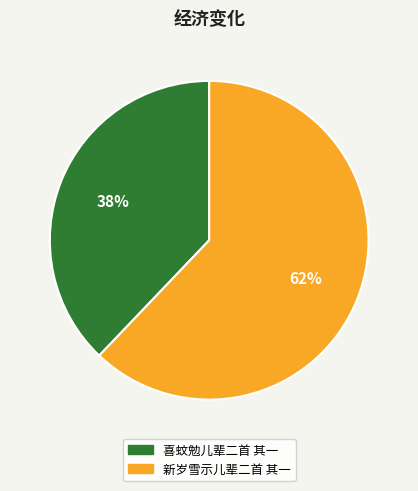

Is there any slice that represents more than half of the pie?

Yes